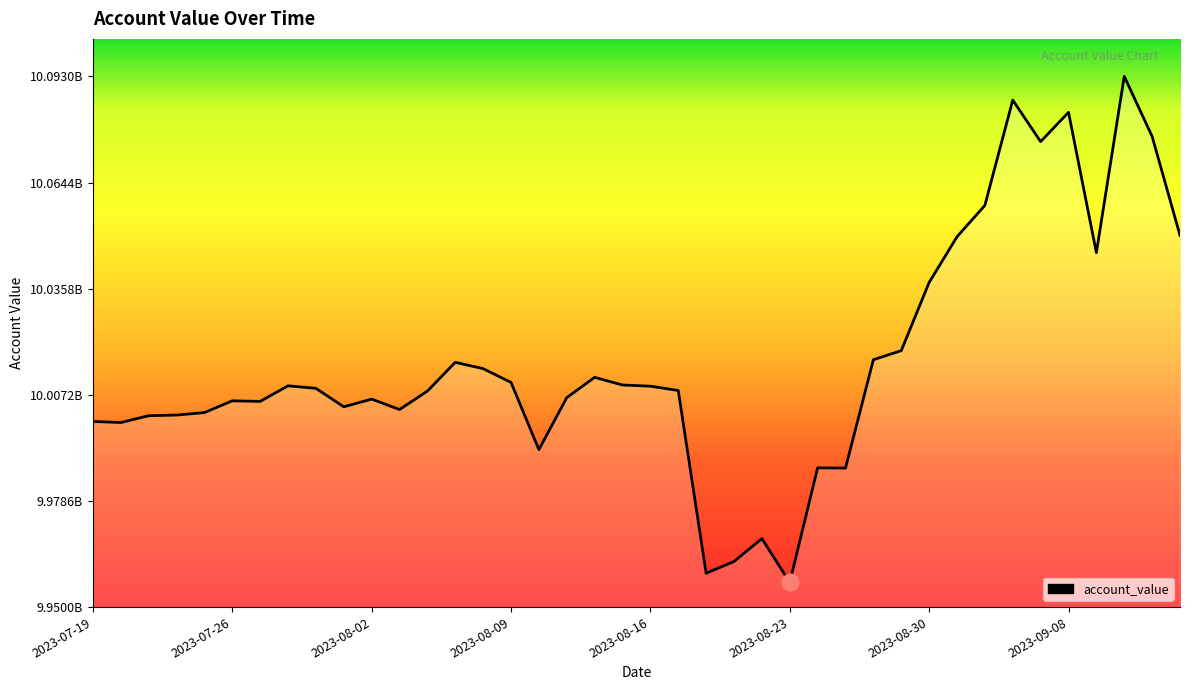

True or false: there are more than 2 points higher than both neighbors.

True